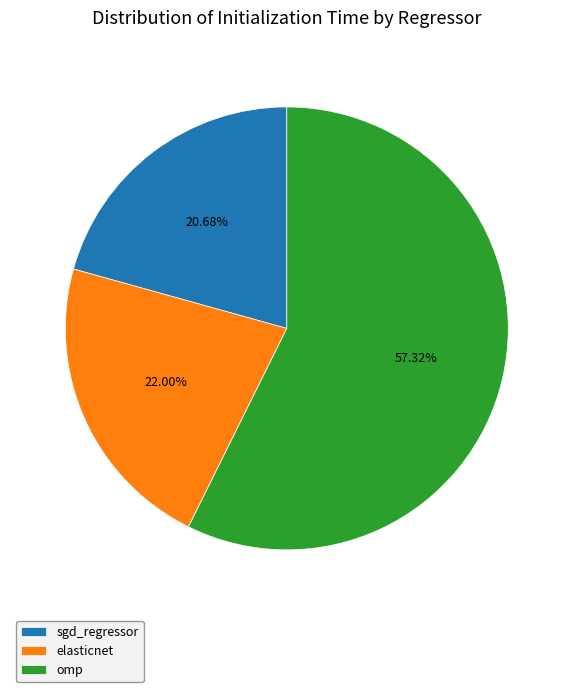

Combined, what portion of the pie is omp and elasticnet?

79.3%